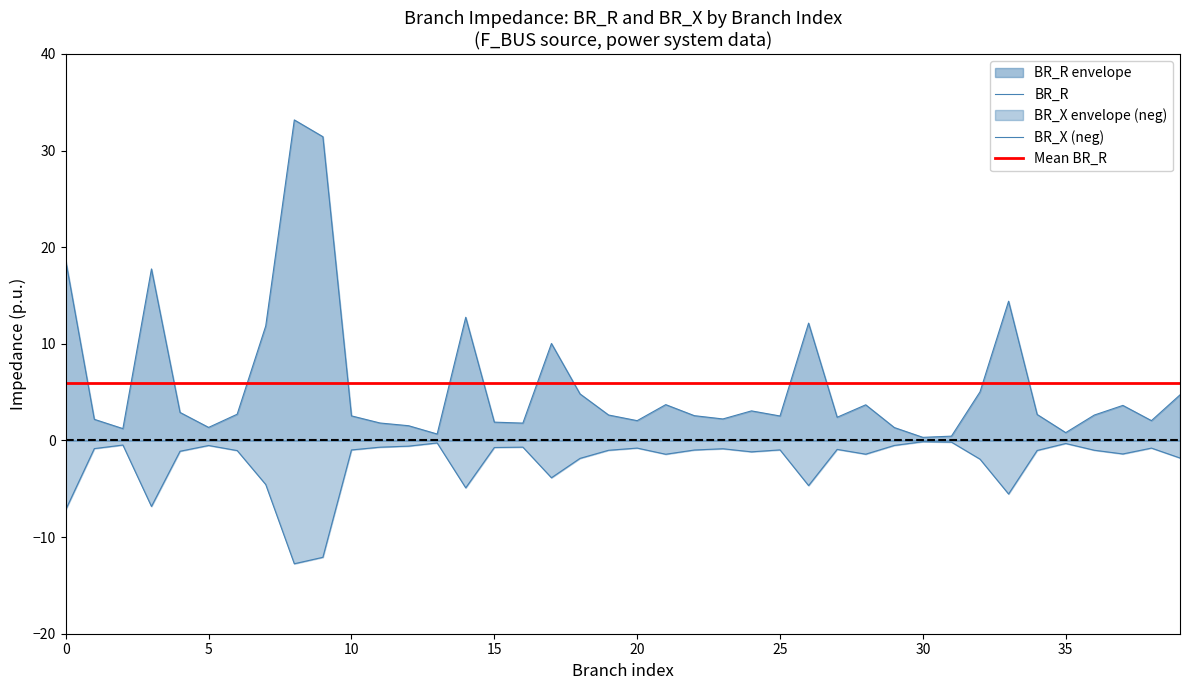

True or false: BR_R and BR_X intersect in this chart.

False